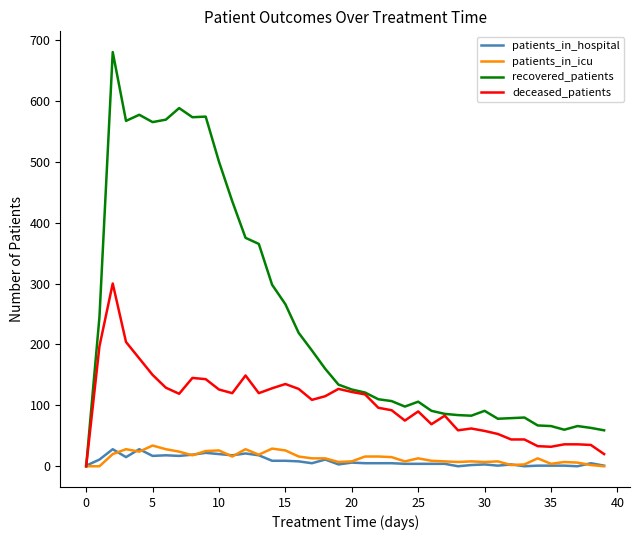

Which series has the largest total across all categories?

recovered_patients